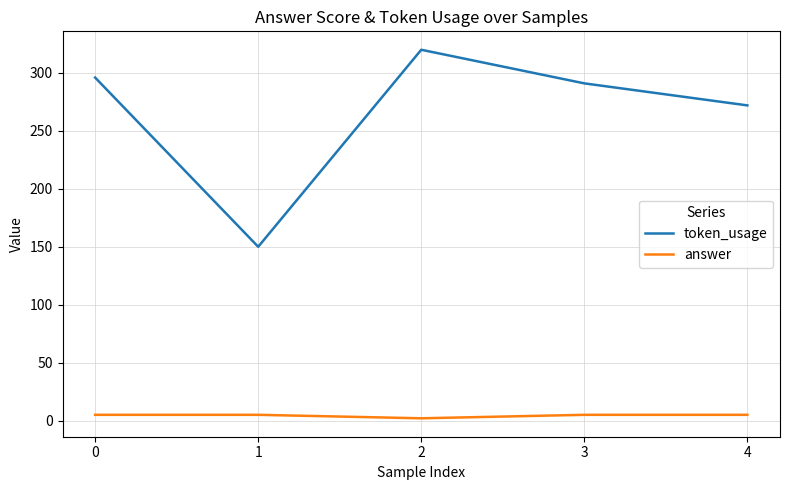

The answer series shows 5 at 0. True or false?

True